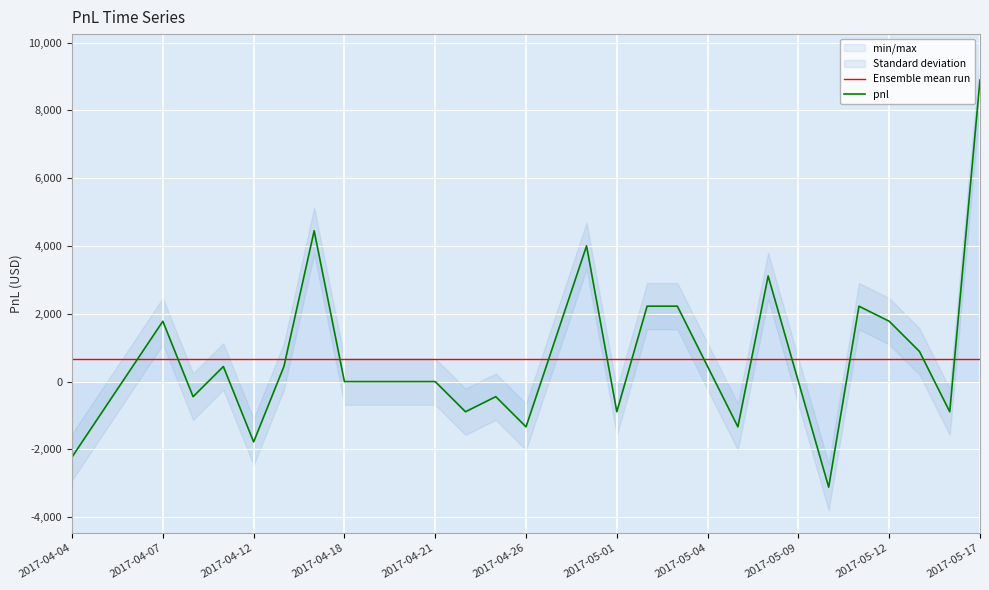

What is the sum of the values at 2017-05-05 and 2017-04-07?

445